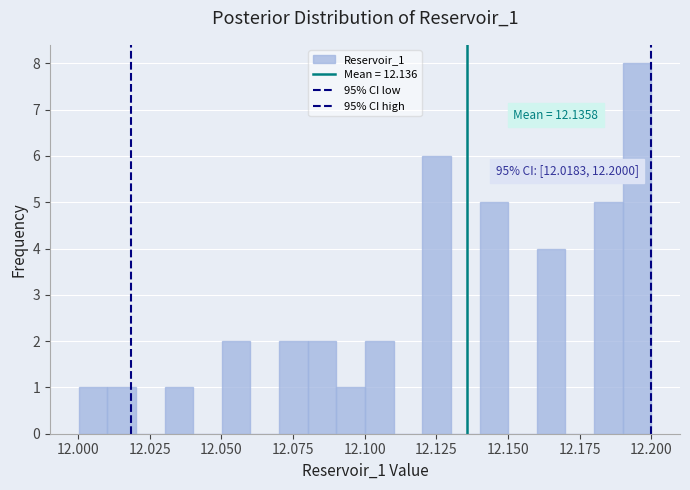

Around what value on the x-axis is the tallest bar? Give the approximate position of its centre, as read against the axis.

12.195